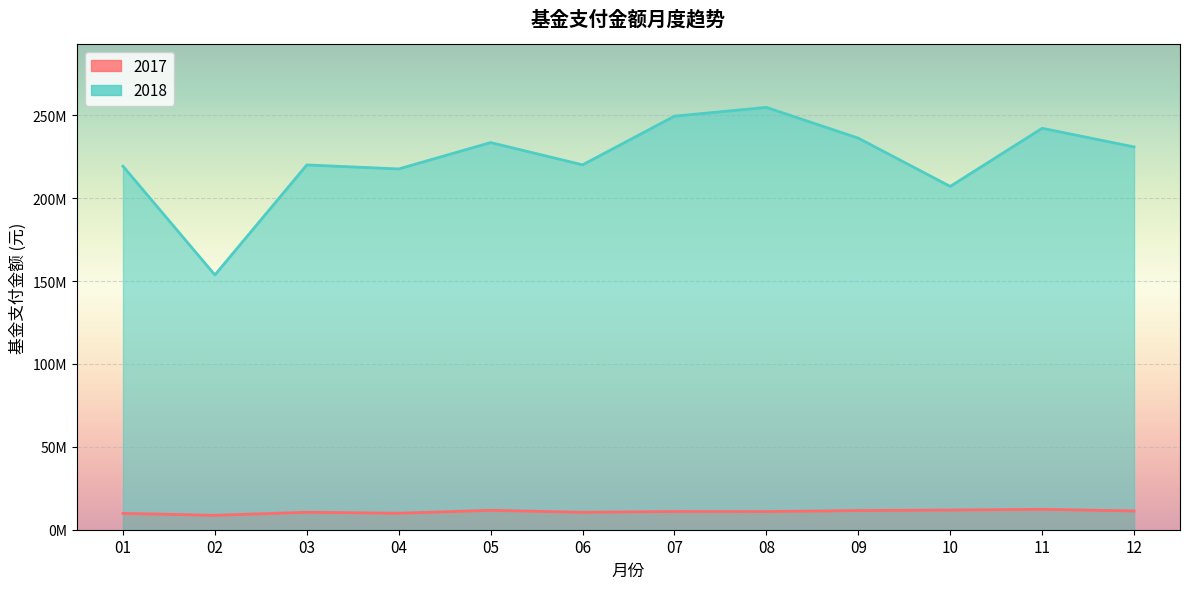

At 02, list the series in order from smallest to largest.

2017, 2018